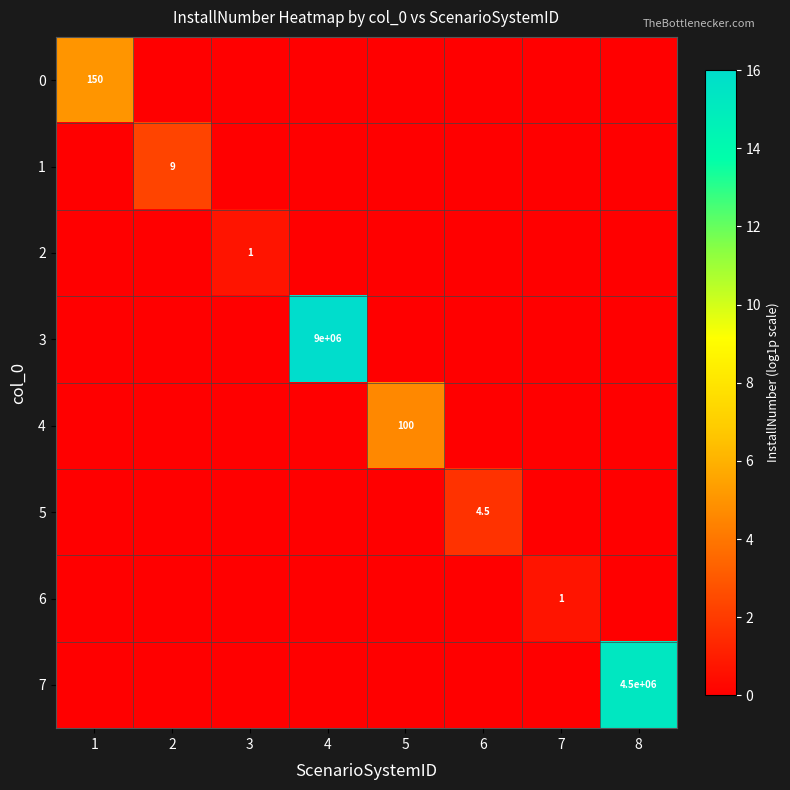

Which series changed the most between 5 and 7?

4